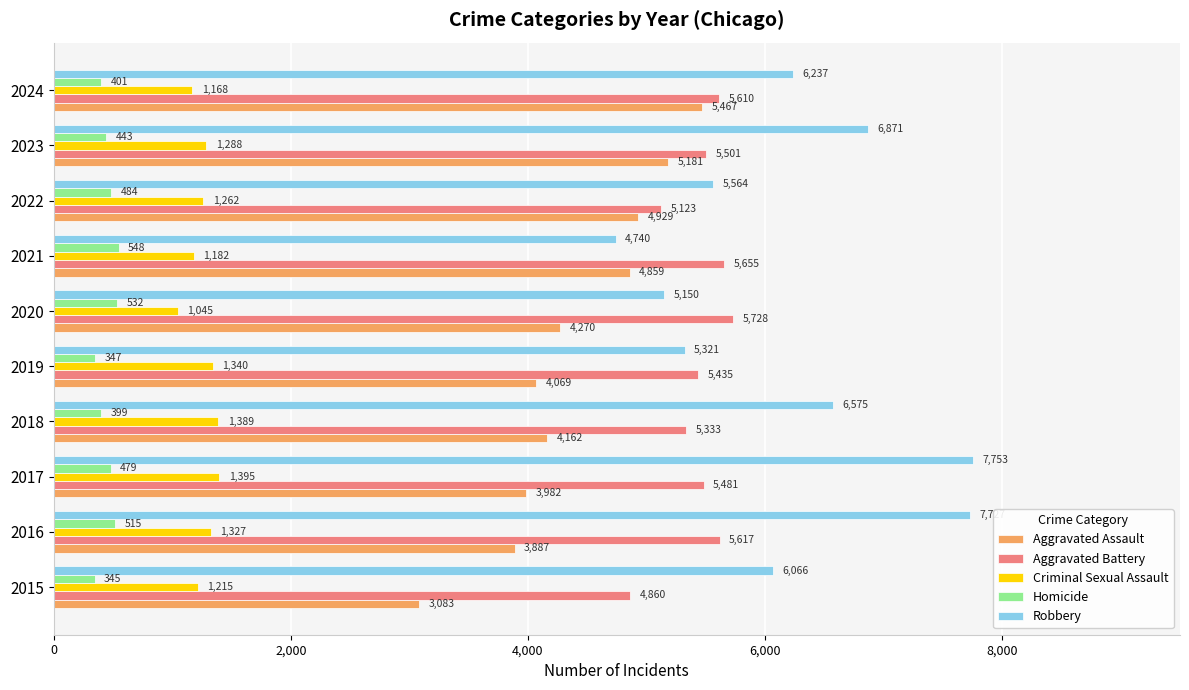

Is it true that Homicide equals 399 at 2018?

True